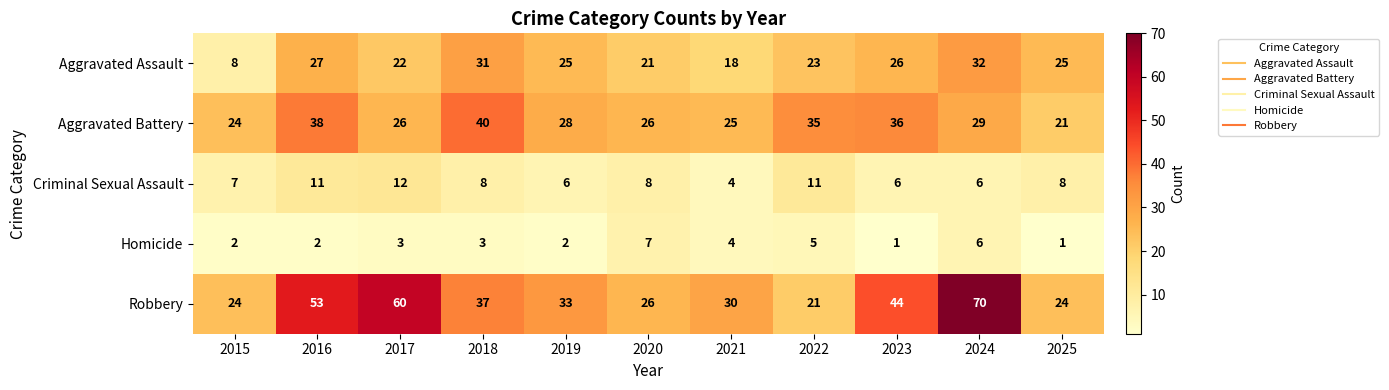

Which series has the widest spread of values?

Robbery